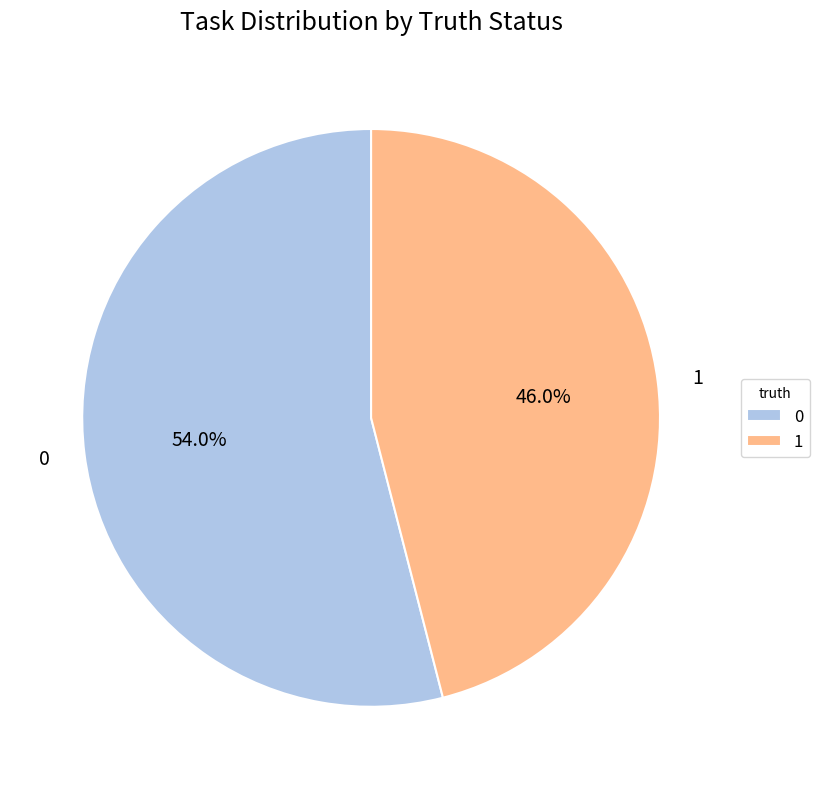

Is there a majority slice in this chart?

Yes